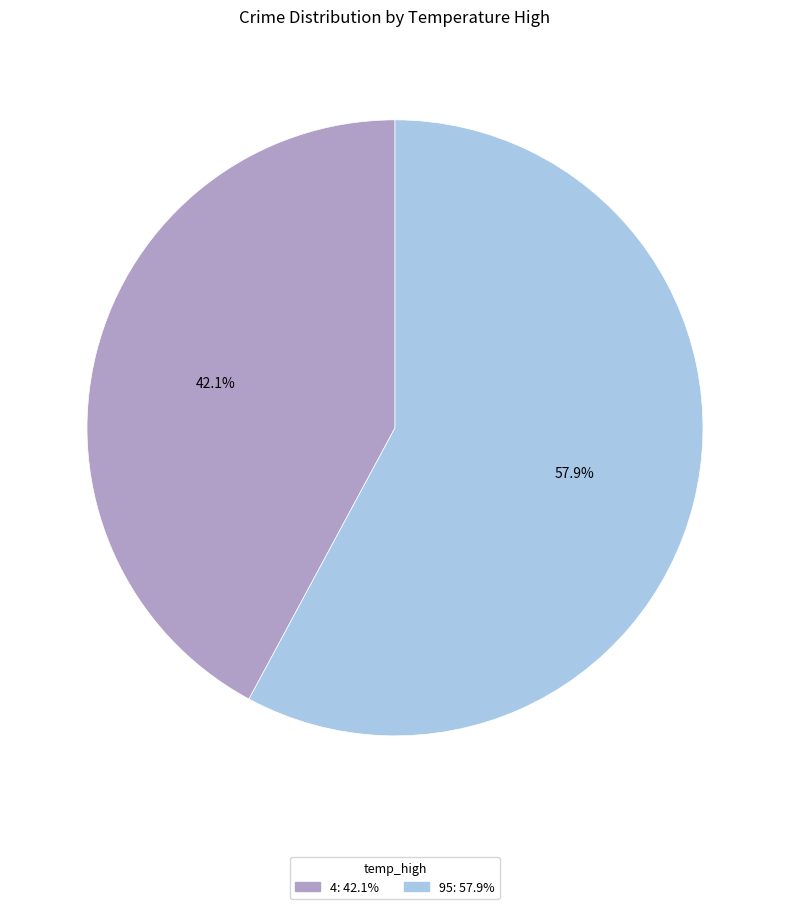

What is the ratio of the value at 95 to the value at 4?

1.4